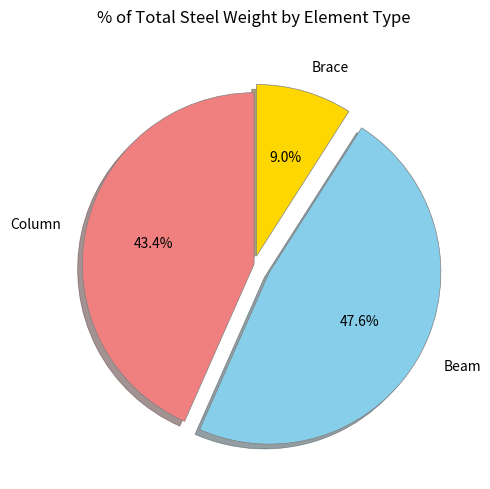

The Beam slice represents 48% of the pie. True or false?

True